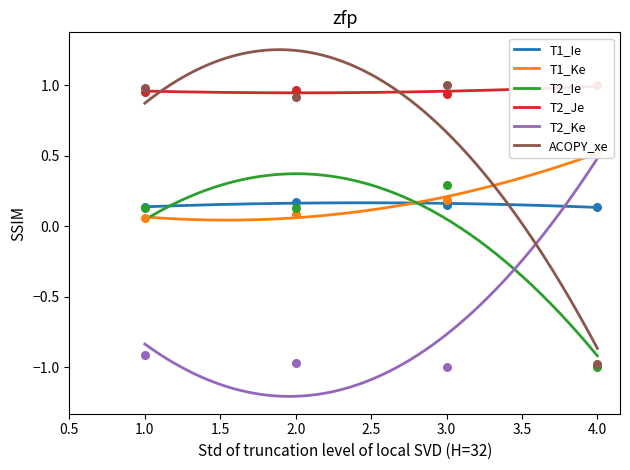

Which series contains the highest Y value?

T2_Je